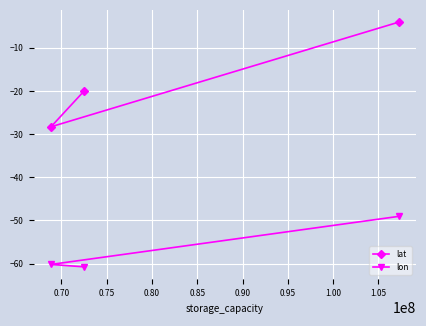

What is the highest value of the lon series?

-49.1